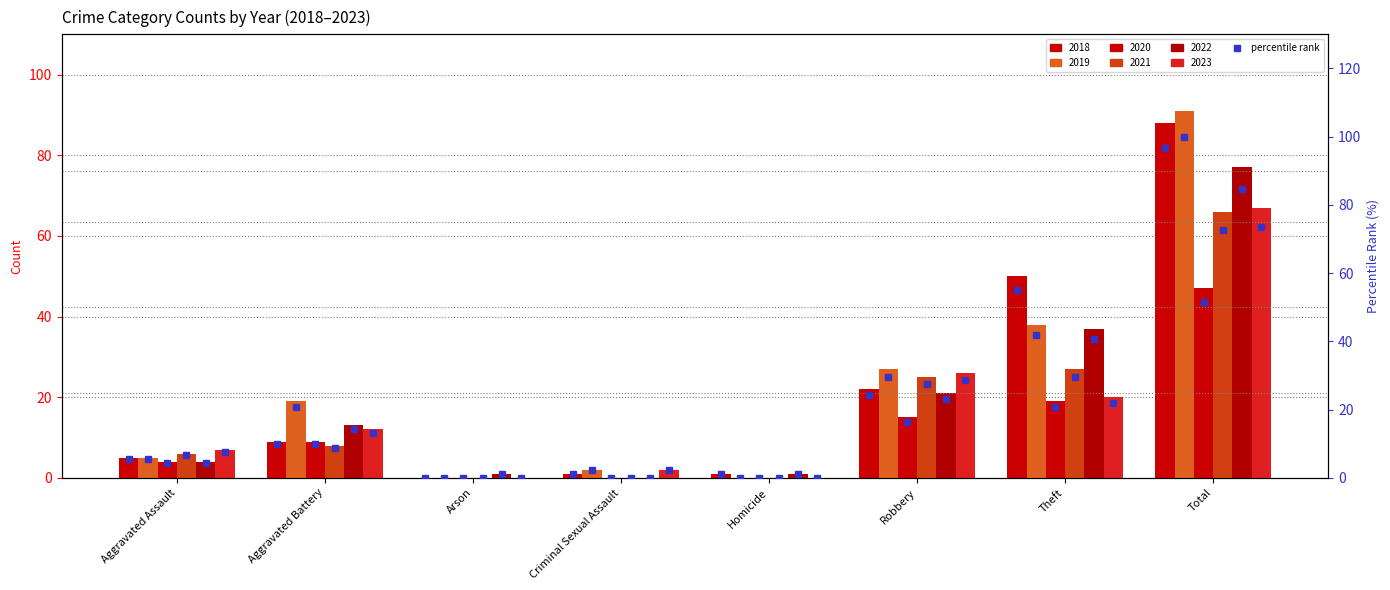

What position from the left is Arson?

3